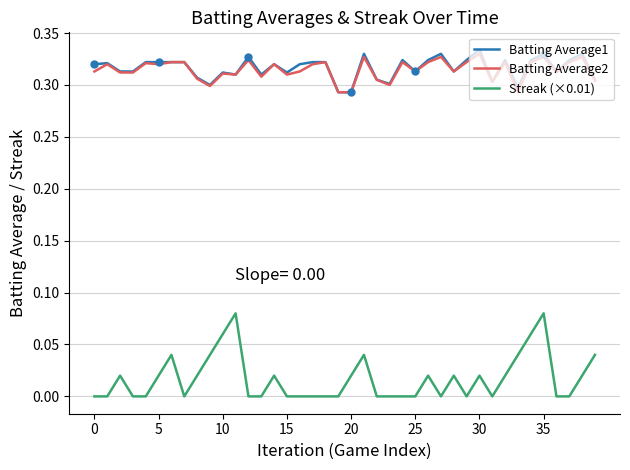

What are all the series names shown in the legend?

Batting Average1, Batting Average2, Streak (×0.01)